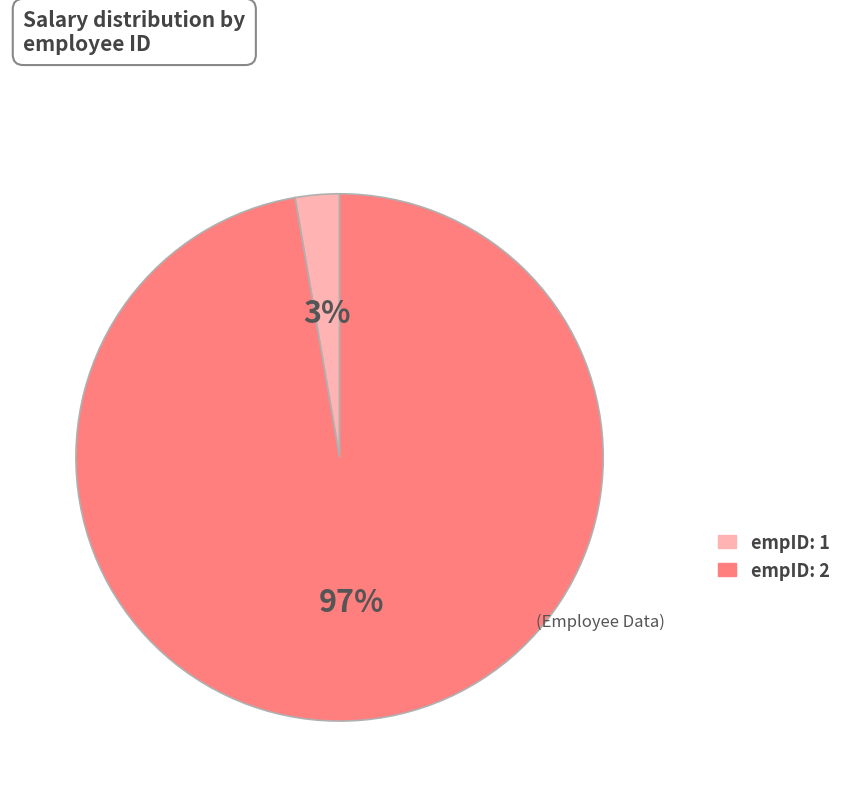

Is there any slice that represents more than half of the pie?

Yes